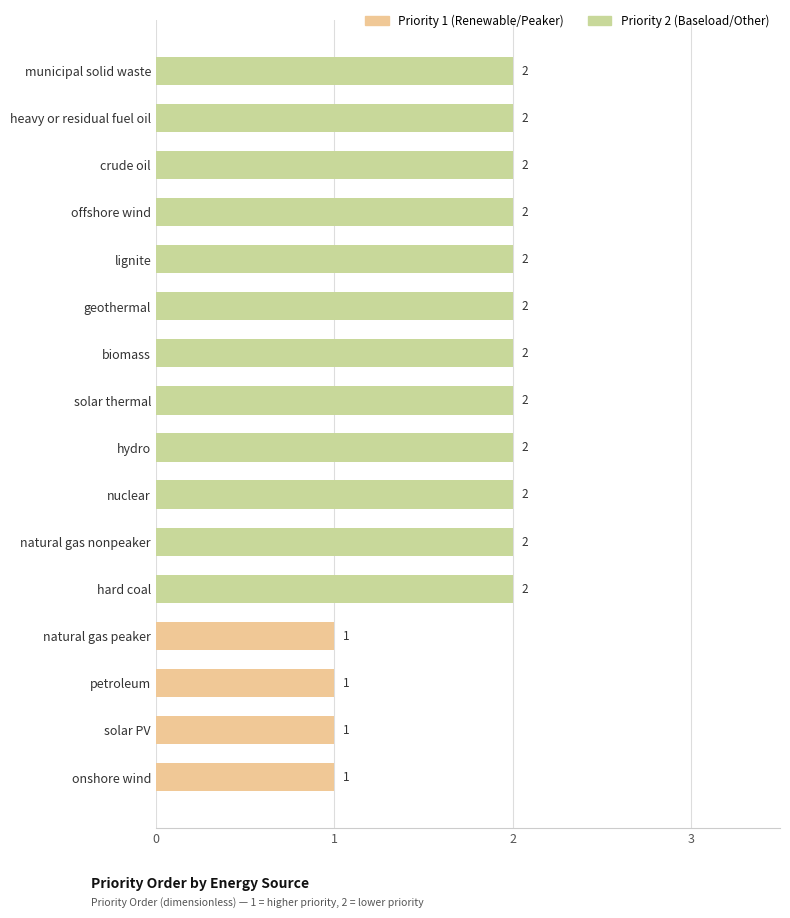

What is the change in value from onshore wind to geothermal?

+1